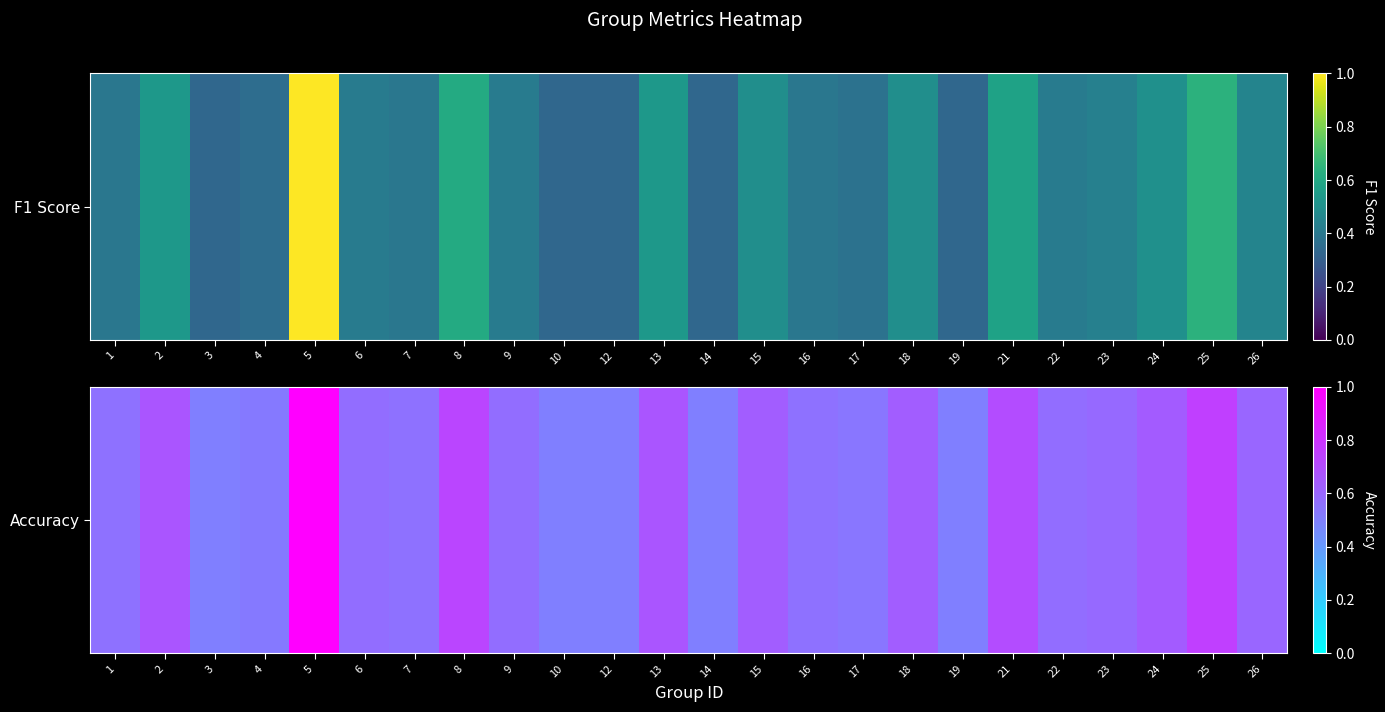

Rank the categories by value from lowest to highest.

3, 10, 12, 14, 19, 4, 17, 1, 7, 16, 6, 9, 22, 23, 26, 15, 18, 24, 2, 13, 21, 8, 25, 5